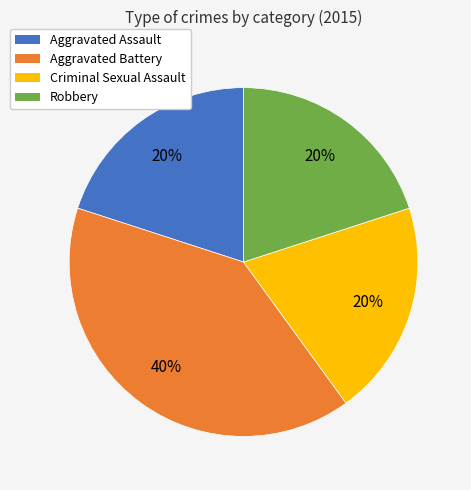

What is the largest slice in the pie chart?

Aggravated Battery